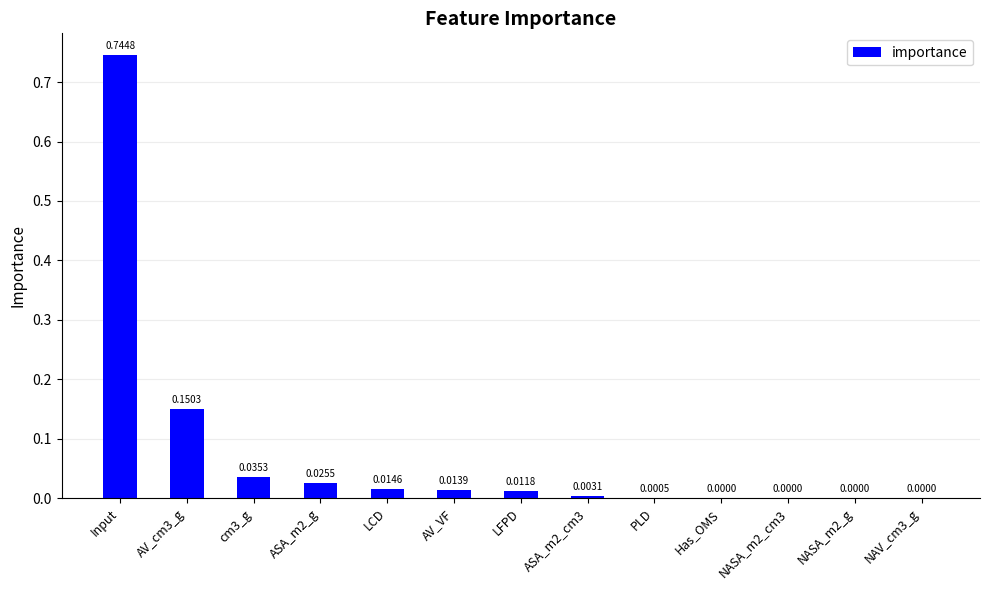

Which category has the highest value across all series?

Input